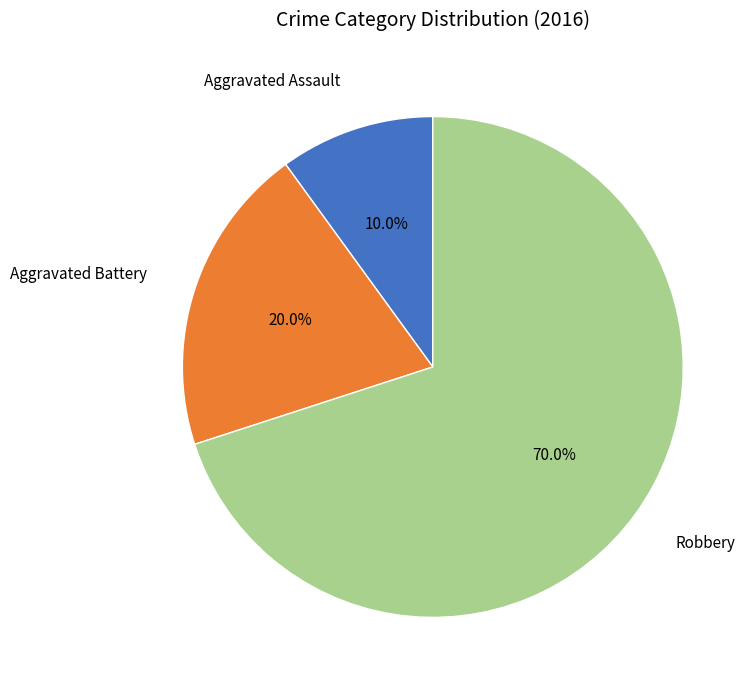

Is there a majority slice in this chart?

Yes